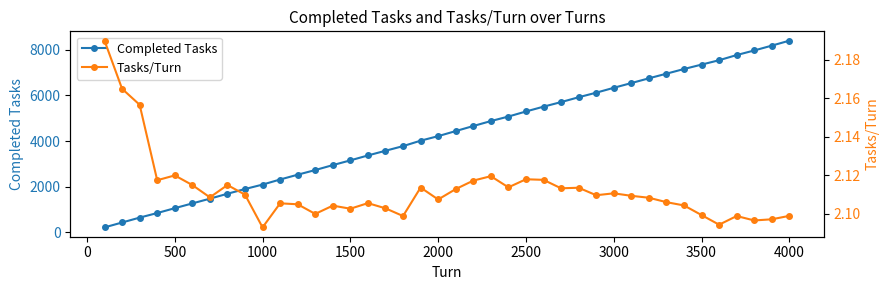

True or false: Completed Tasks has more than 2 points higher than both neighbors.

False